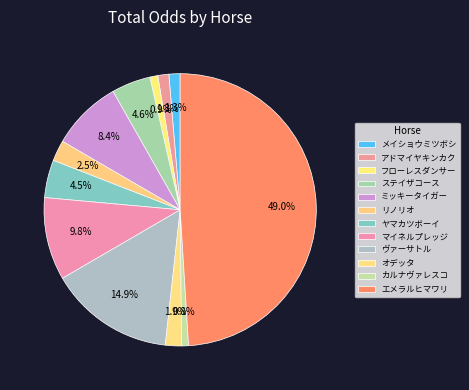

What percentage is the ヤマカツボーイ slice, to the nearest percent?

4%